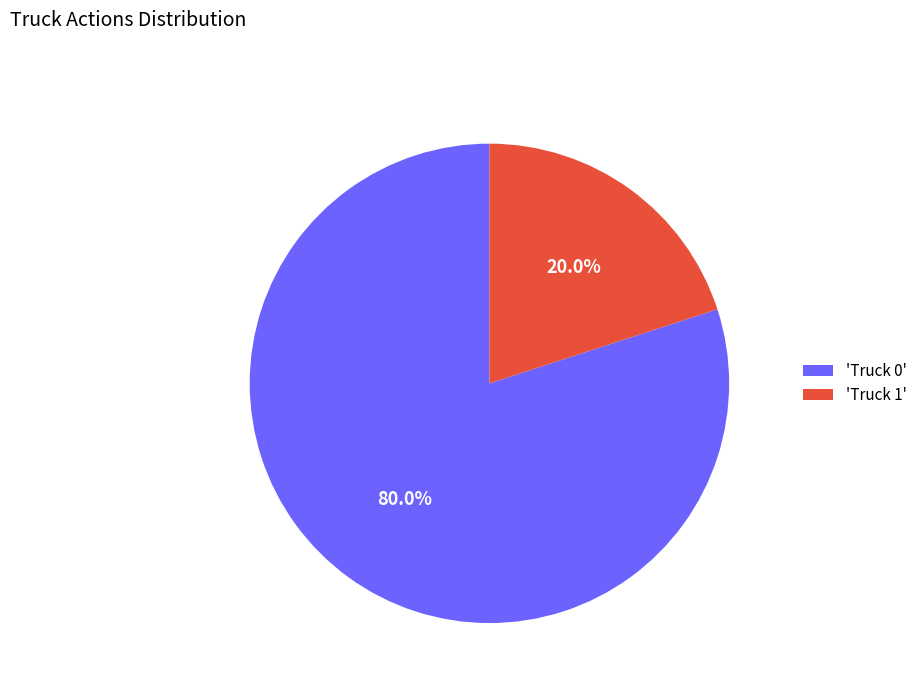

Rank the categories by value from highest to lowest.

'Truck 0', 'Truck 1'